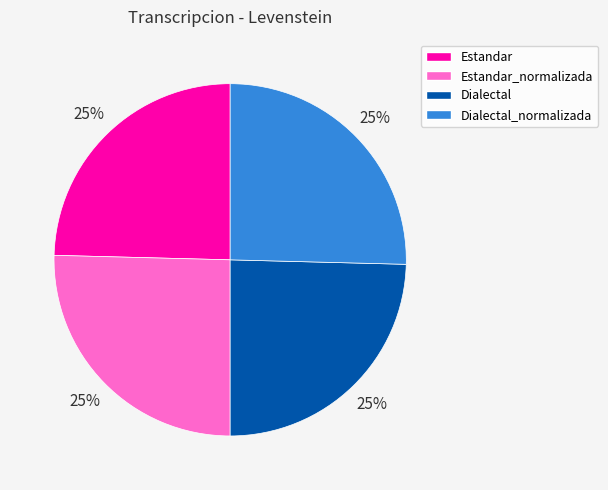

Does Estandar_normalizada represent more than half of the total?

No